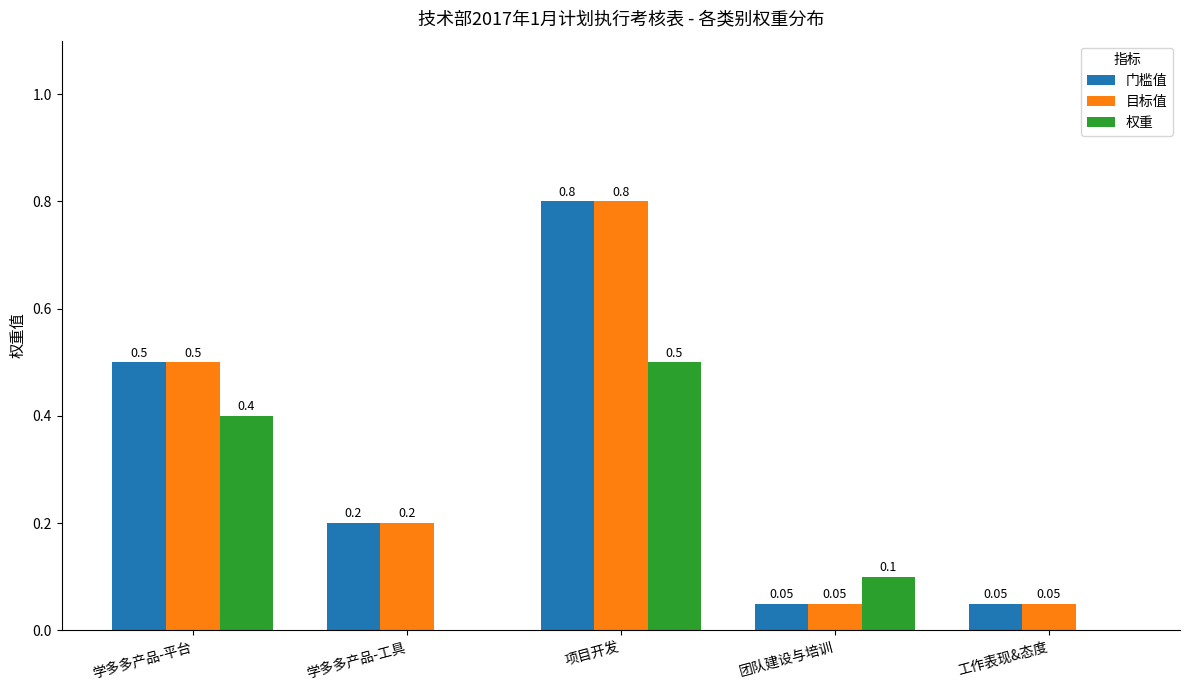

Which category has the highest value in the 目标值 series?

项目开发